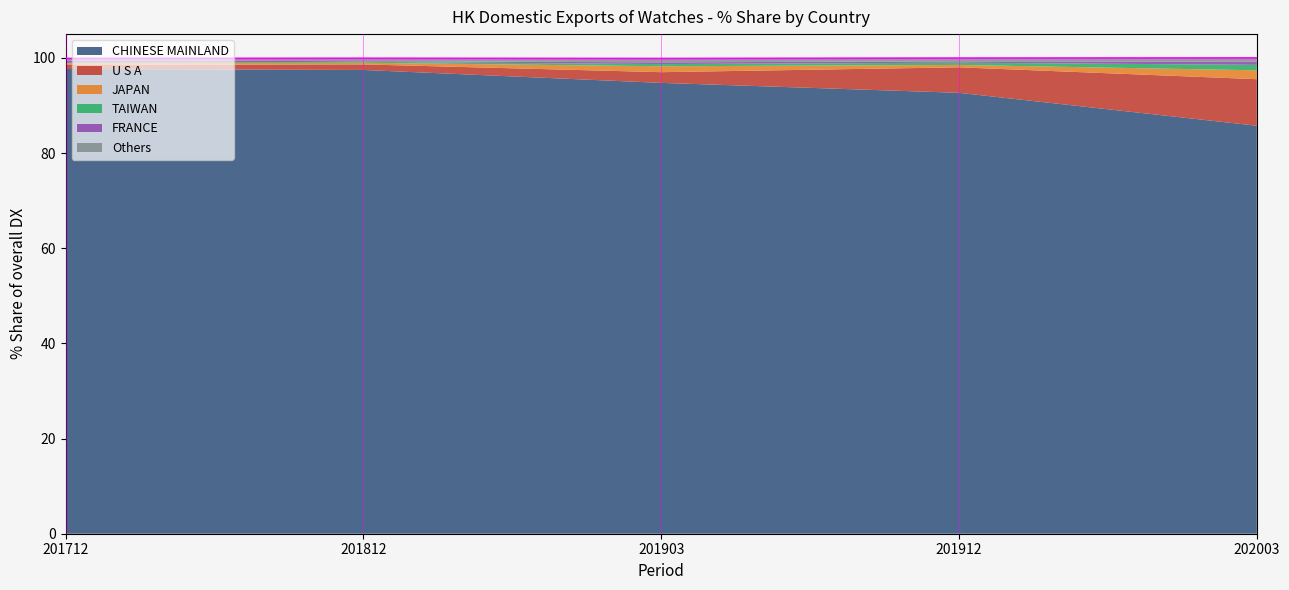

How many lines are shown in the chart?

6